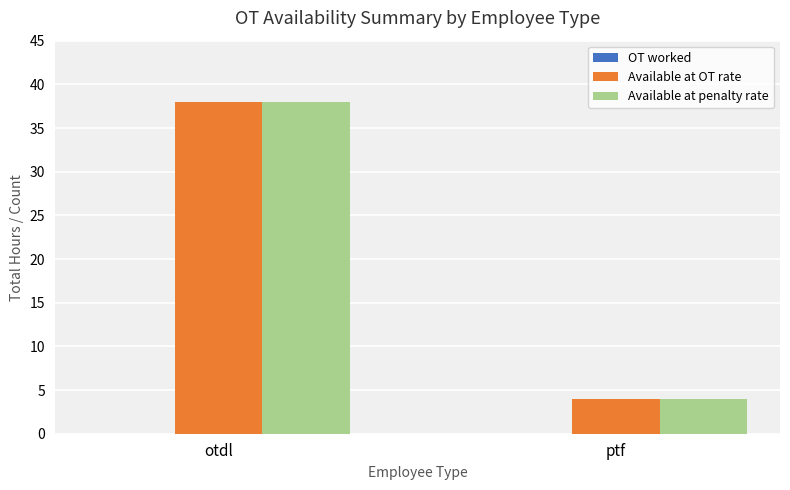

What is the label of the 2nd bar from the right?

otdl